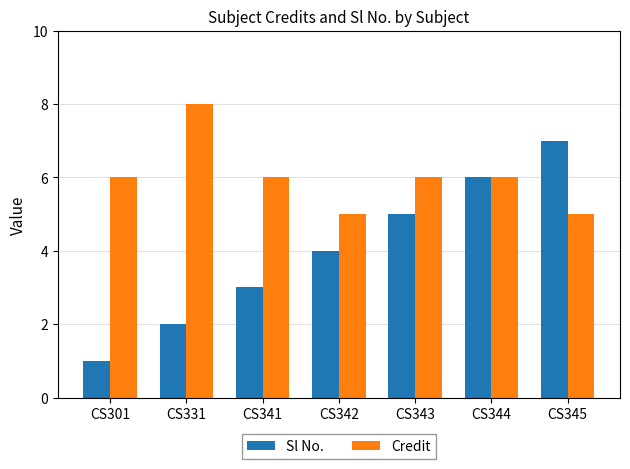

How many data points does each series have?

7